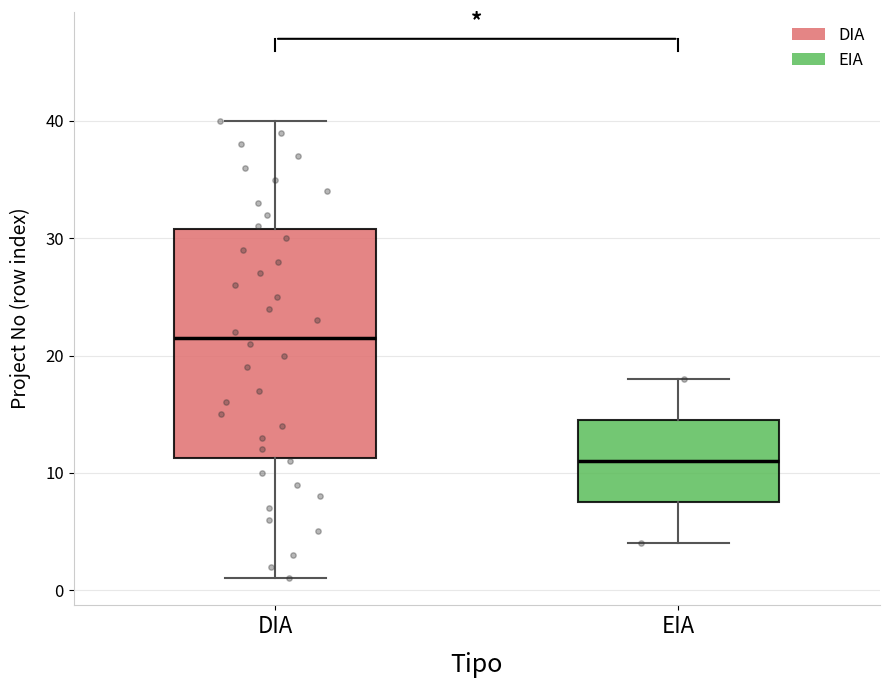

Reading left to right, read every box against the y-axis: the position of its median line, the range the box covers, and the ends of its whiskers. The values are not printed on the chart, so give them approximately, as read against the axis.

DIA: median 22, box 11 to 31, whiskers 1 to 40
EIA: median 11, box 8 to 15, whiskers 4 to 18